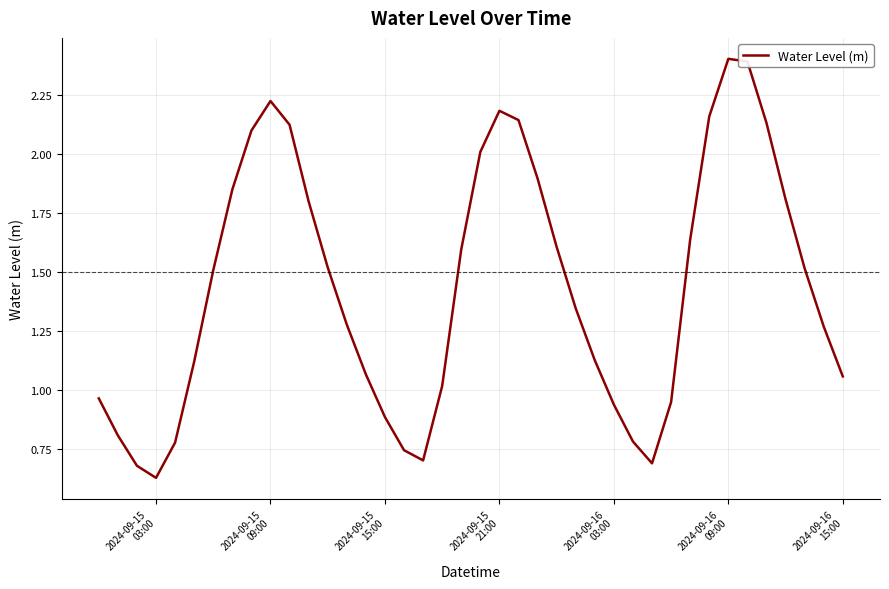

What is the maximum value shown in the chart?

2.4